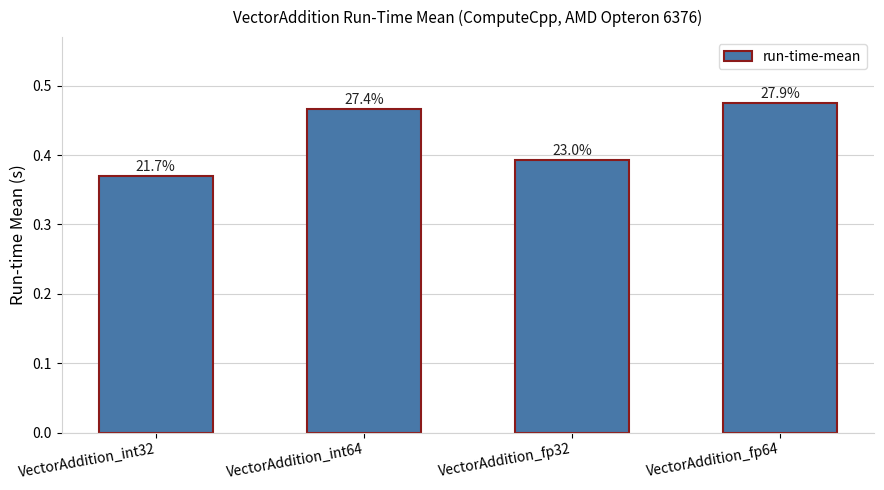

How many bars are there in total?

4